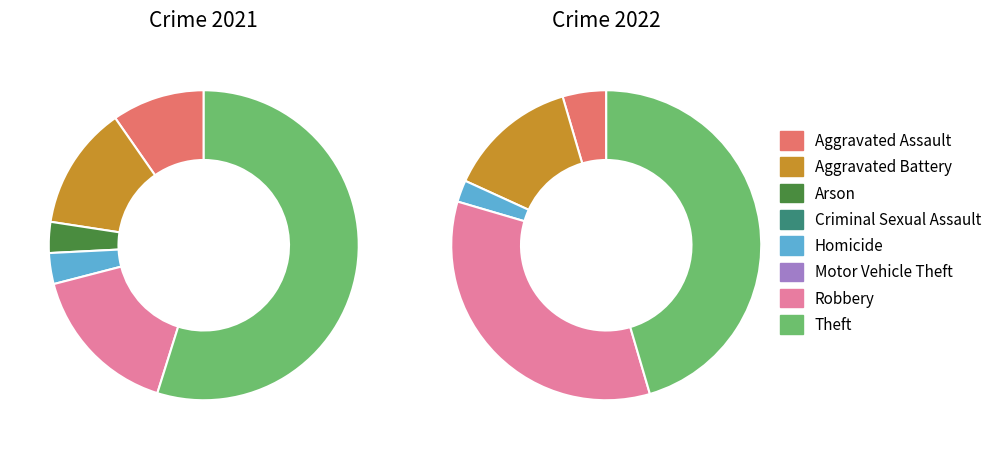

Combined, what portion of the pie is 6 and 4?

19.4%